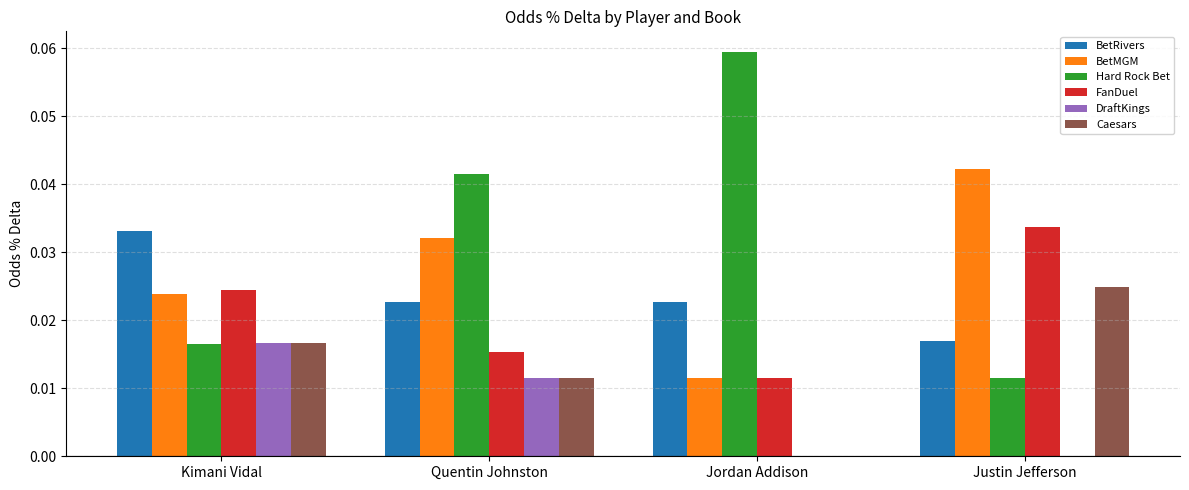

Which series has the largest total across all categories?

Hard Rock Bet